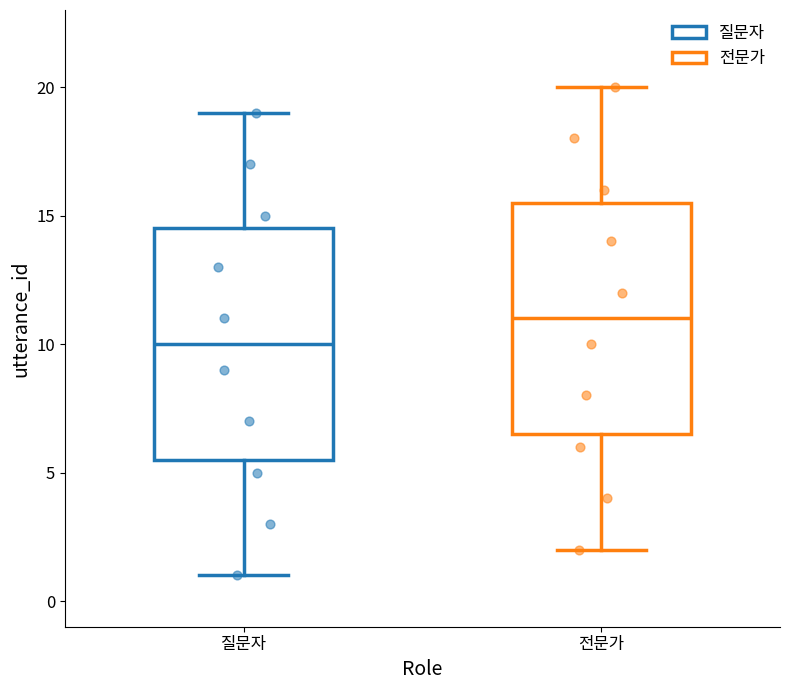

Which box has the highest median line?

전문가